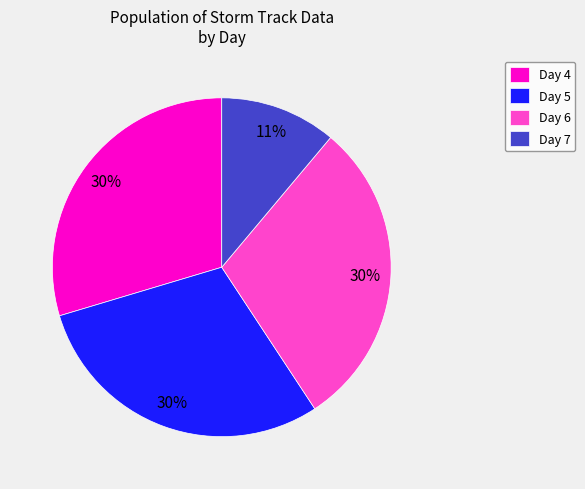

To the nearest percent, what percentage of the pie is Day 6?

30%